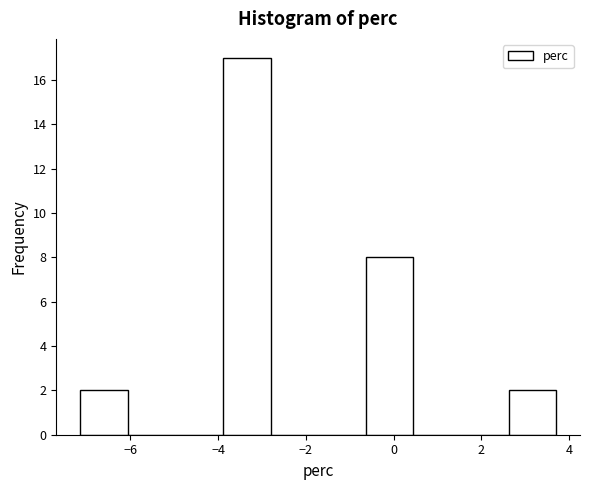

Reading left to right, transcribe this chart: for each bar, give the range it covers on the x-axis and its height. Neither the bar edges nor the heights are printed on the chart, so give them approximately, as read against the axes.

-7.2 to -6.0: 2
-6.0 to -5.0: 0
-5.0 to -3.8: 0
-3.8 to -2.8: 17
-2.8 to -1.8: 0
-1.8 to -0.6: 0
-0.6 to 0.4: 8
0.4 to 1.6: 0
1.6 to 2.6: 0
2.6 to 3.8: 2